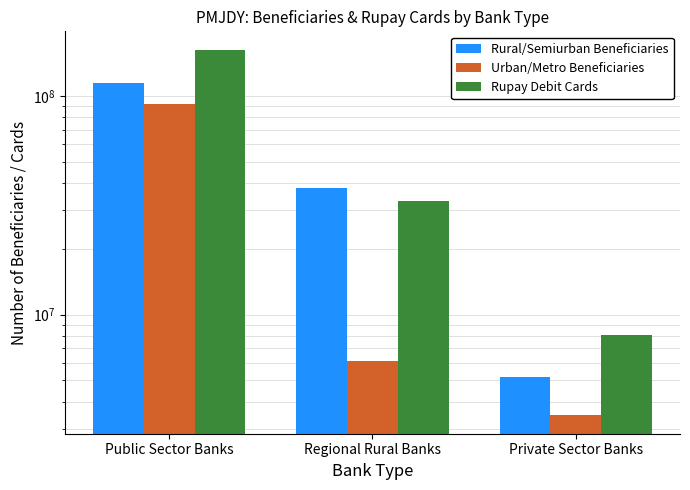

Count the Rupay Debit Cards values in the range 8096702 to 162947682.

3